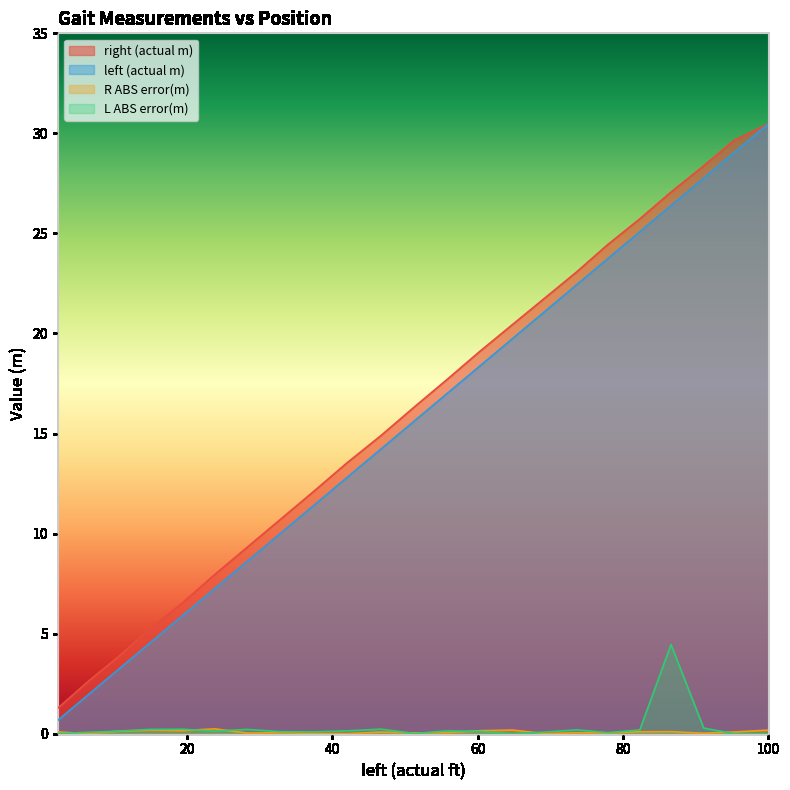

How many lines are shown in the chart?

4